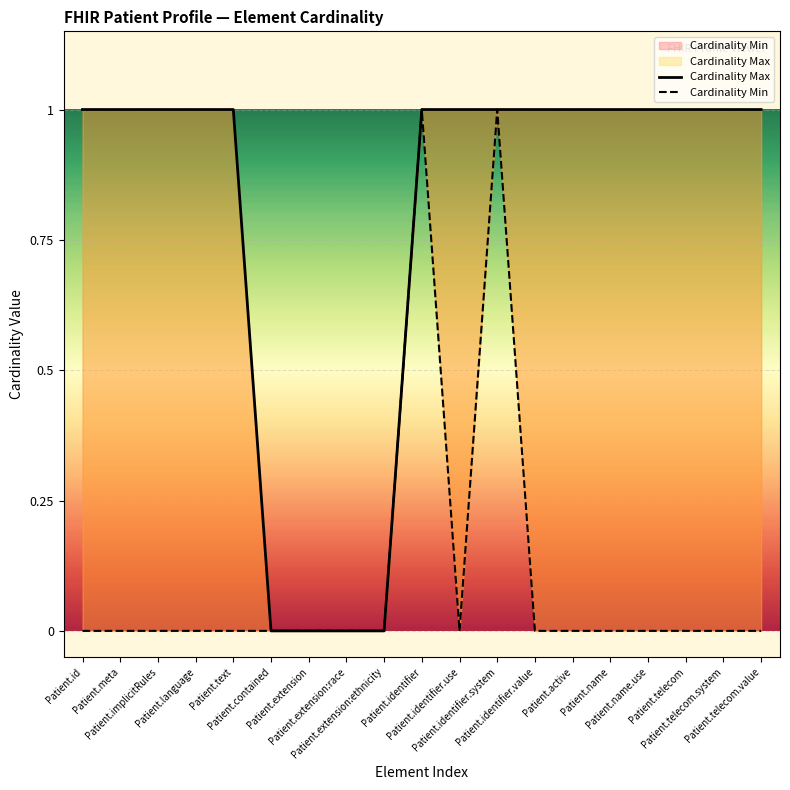

The Cardinality Min series shows 0 at Patient.extension:race. True or false?

True